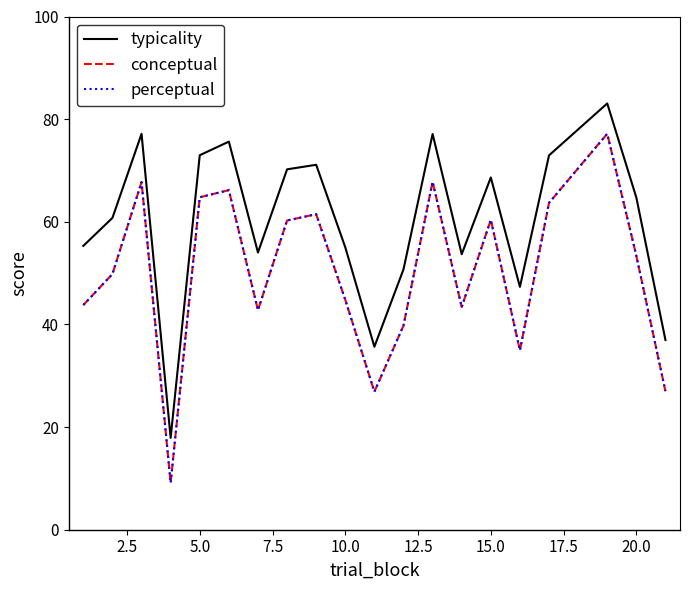

List the series in order of their peak value, highest first.

typicality, conceptual, perceptual